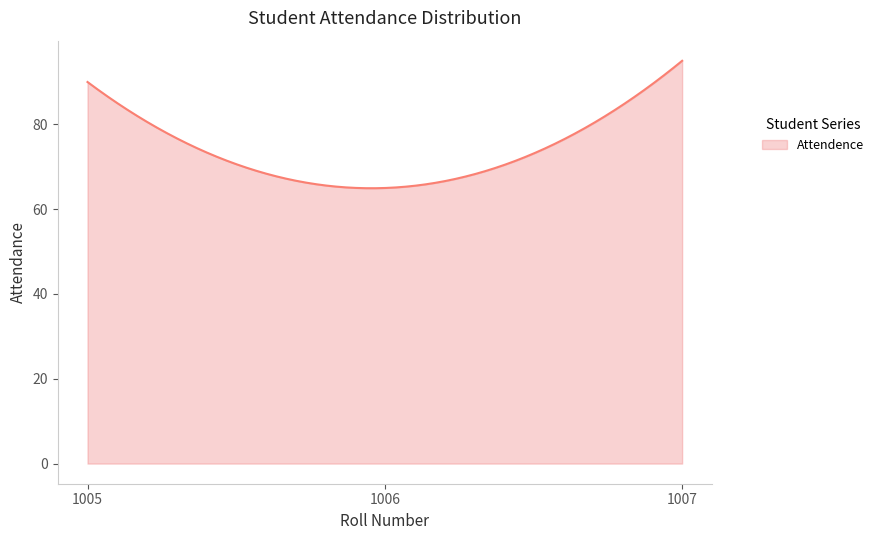

What is the minimum value shown in the chart?

64.9